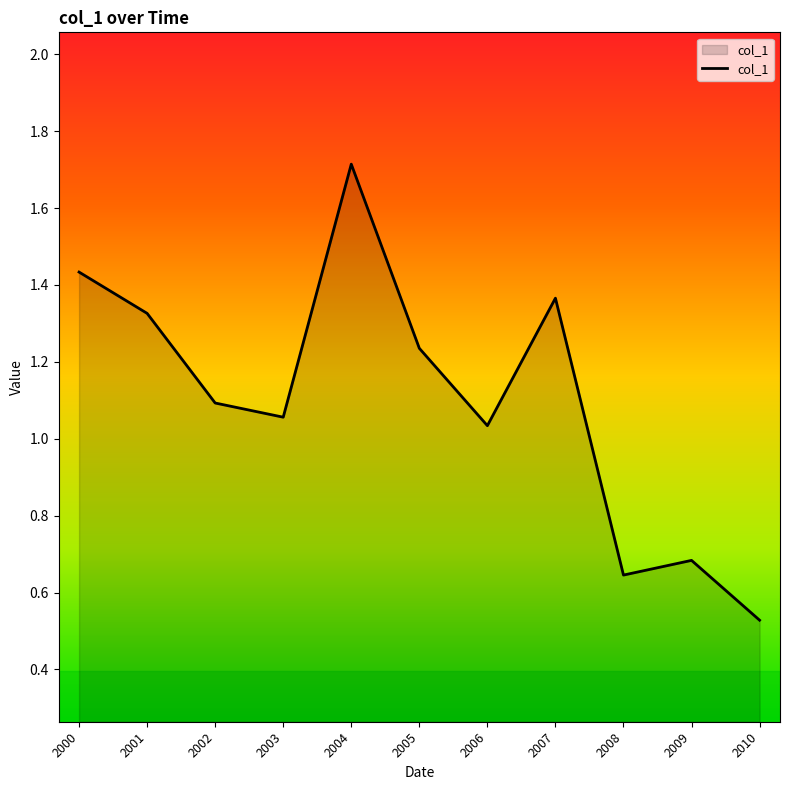

How many lines are shown in the chart?

1